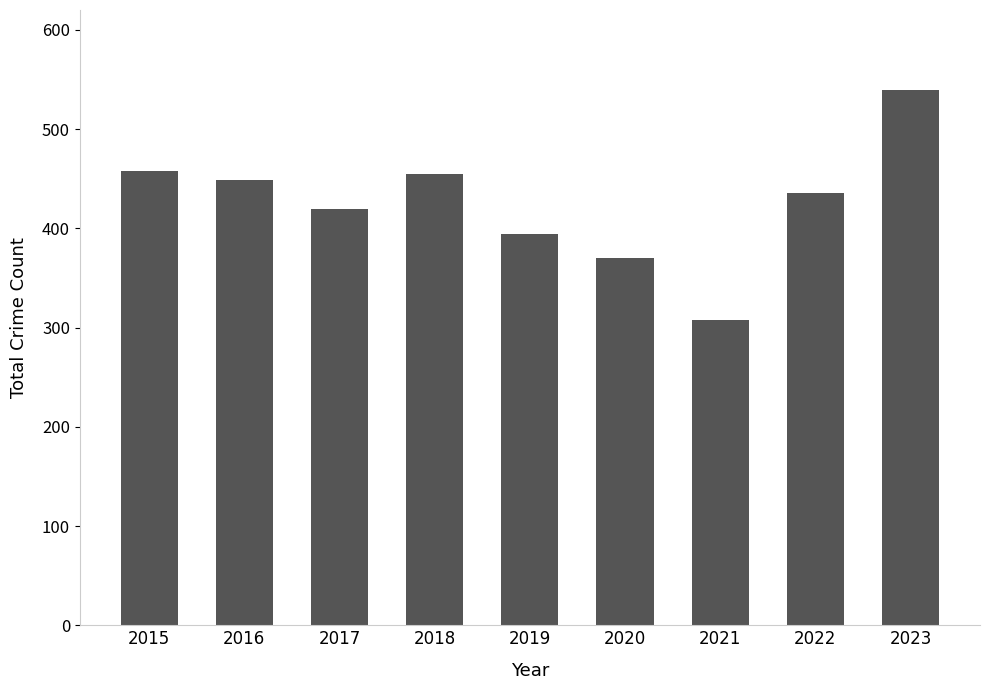

The value at 2022 is 144. True or false?

False